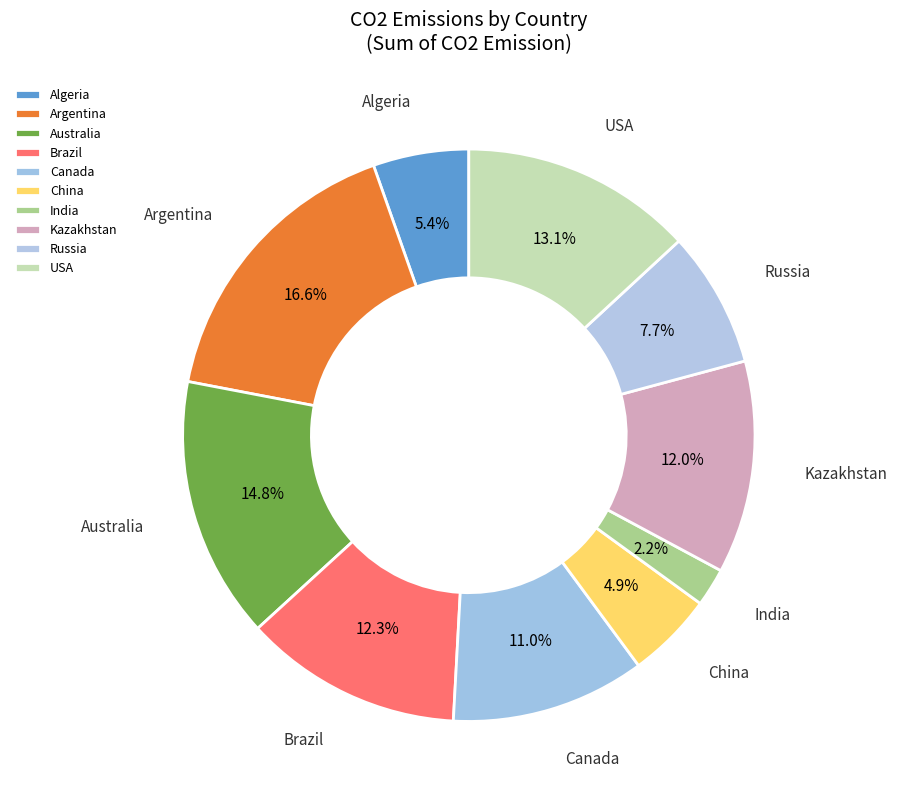

Is there any slice that represents more than half of the pie?

No